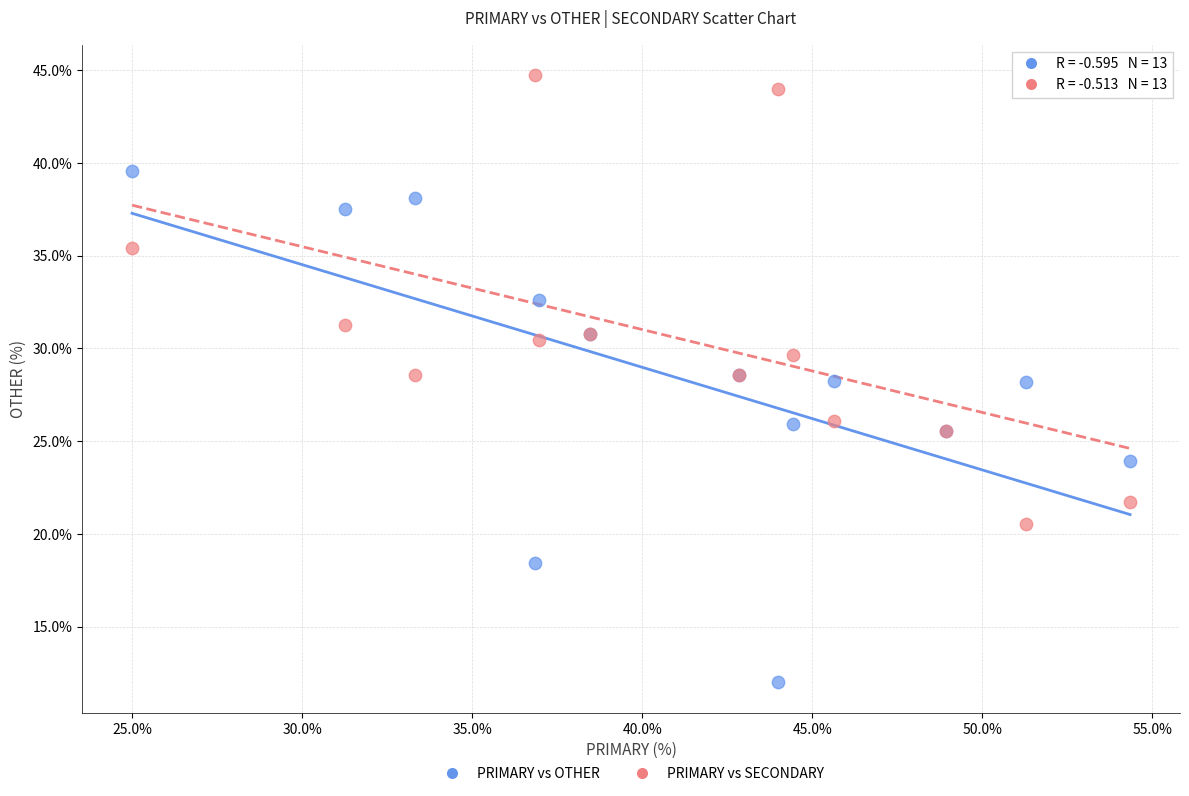

What are all the series names shown in the legend?

PRIMARY vs OTHER, PRIMARY vs SECONDARY